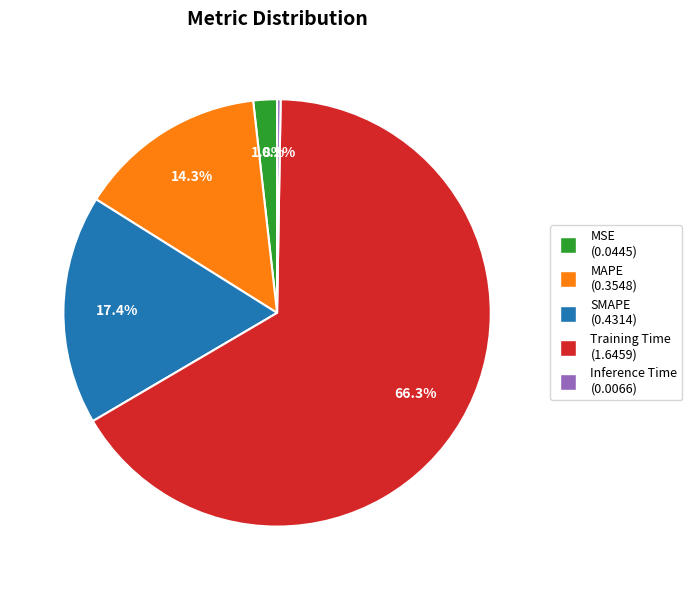

Which category has the biggest portion of the pie?

Training Time